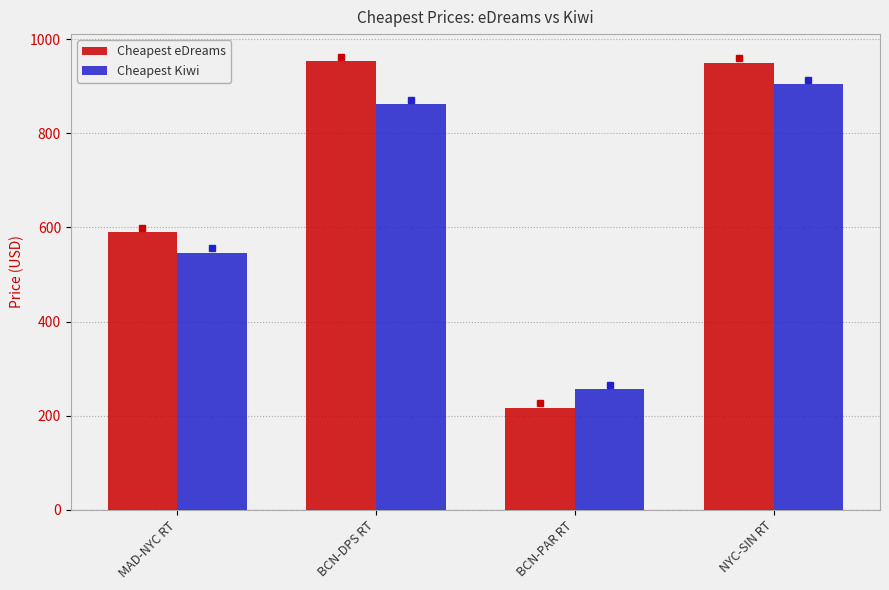

Between MAD-NYC RT and BCN-PAR RT, which series saw the biggest shift?

Cheapest eDreams